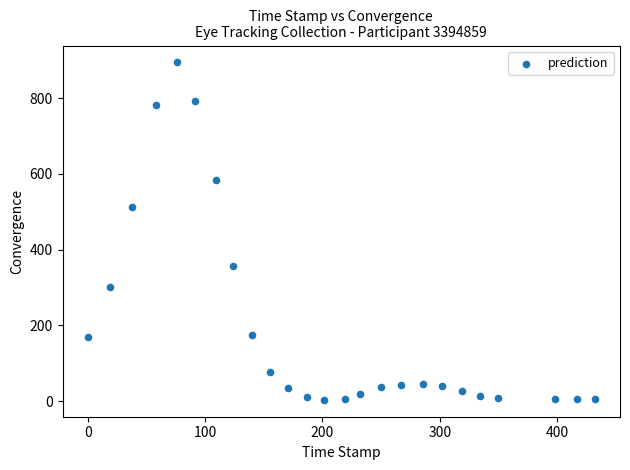

What is the range of X values (max minus min)?

432.0